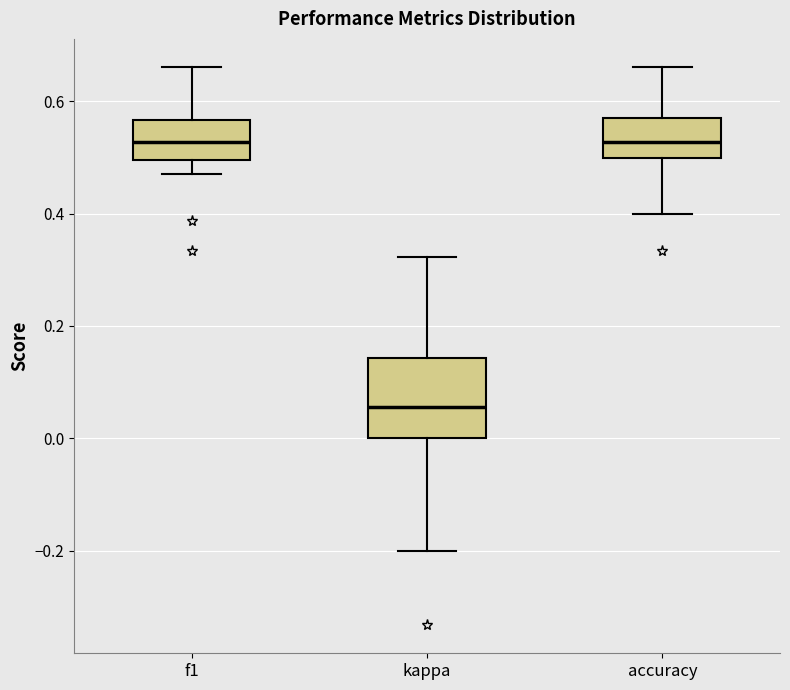

Where is the upper edge of the box for kappa on the y-axis? The values are not printed on the chart, so give them approximately, as read against the axis.

0.14